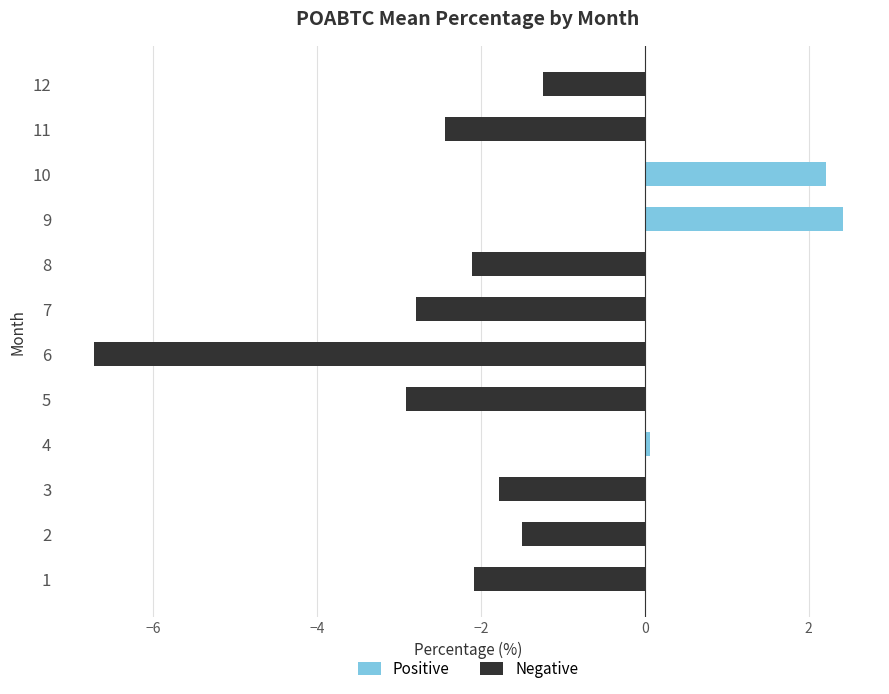

What is the value of the Negative bar at the 3rd from the left?

-1.8